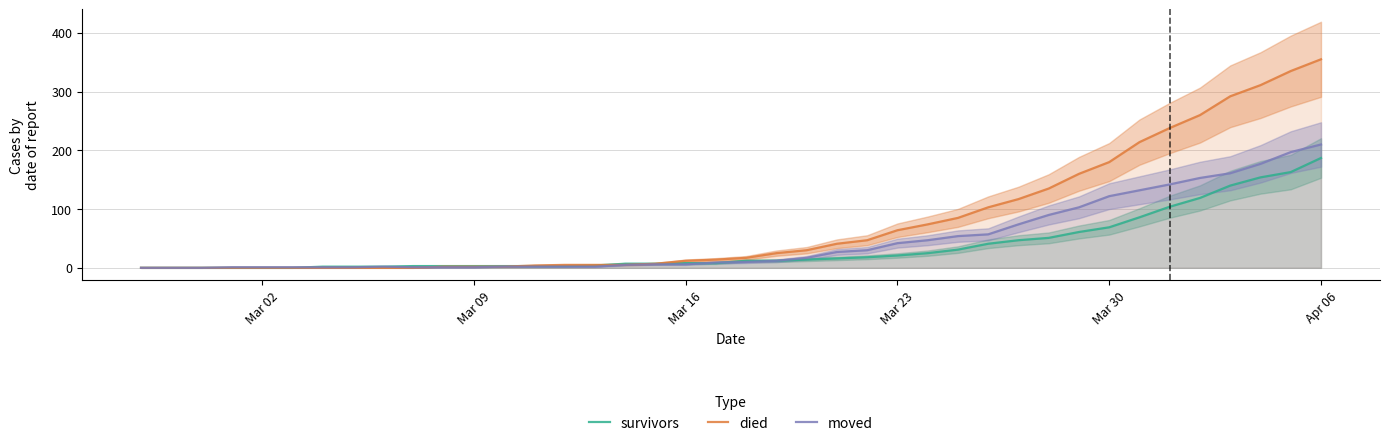

What are all the series names shown in the legend?

survivors, died, moved